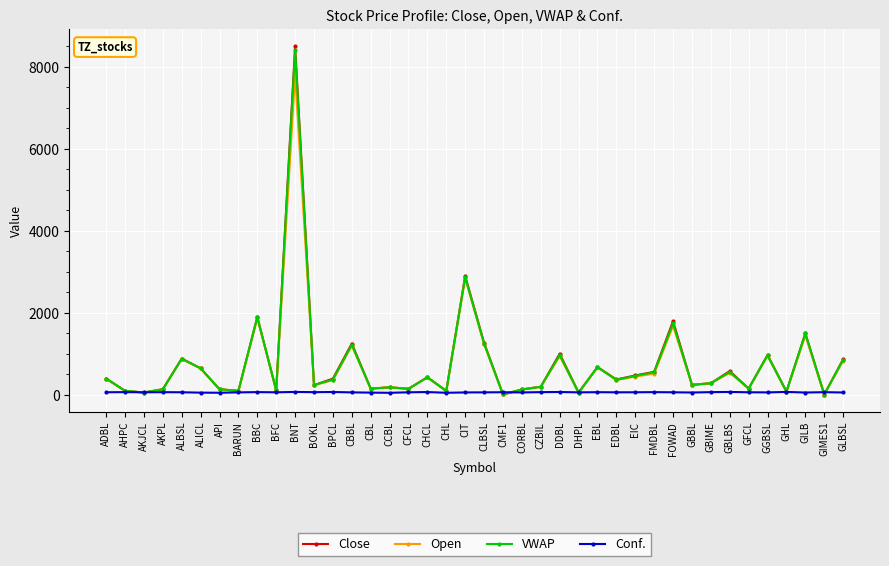

The VWAP series shows 398.3 at ADBL. True or false?

True